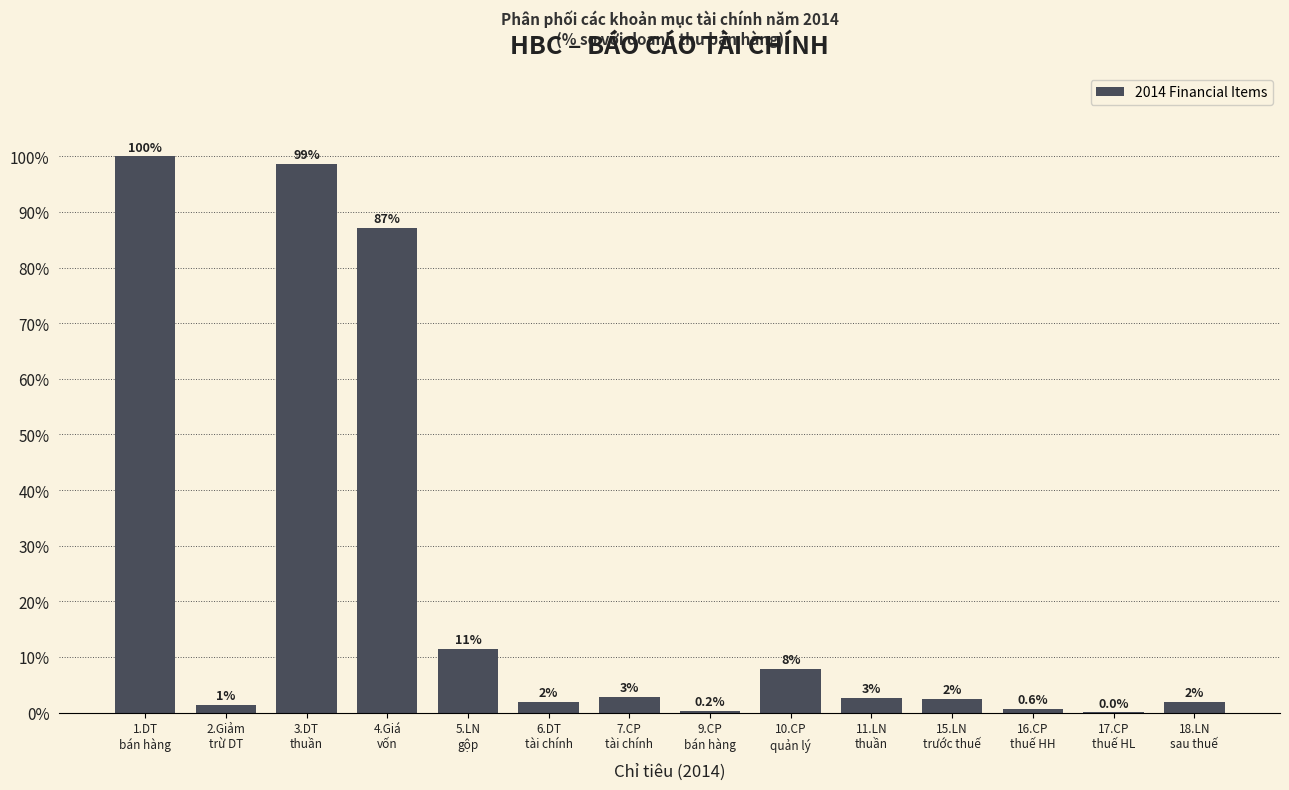

What is the maximum value shown in the chart?

100.0